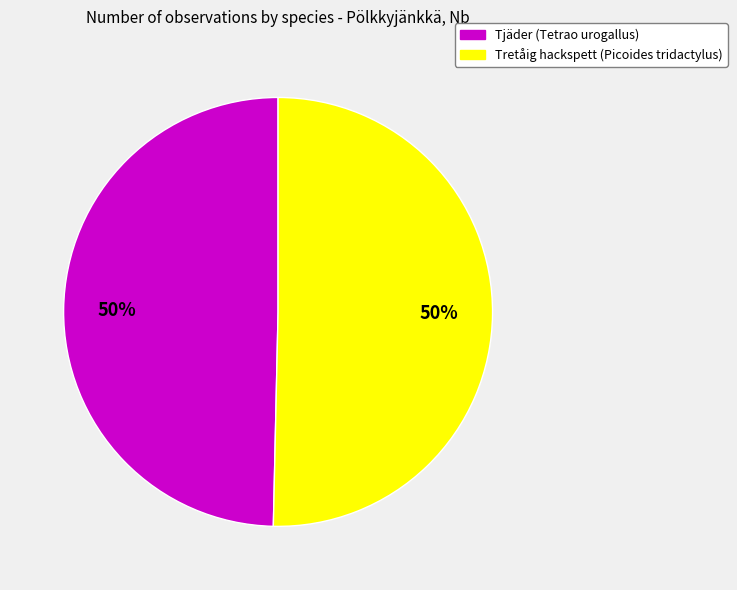

What percentage is the Tretåig hackspett (Picoides tridactylus) slice, to the nearest percent?

50%